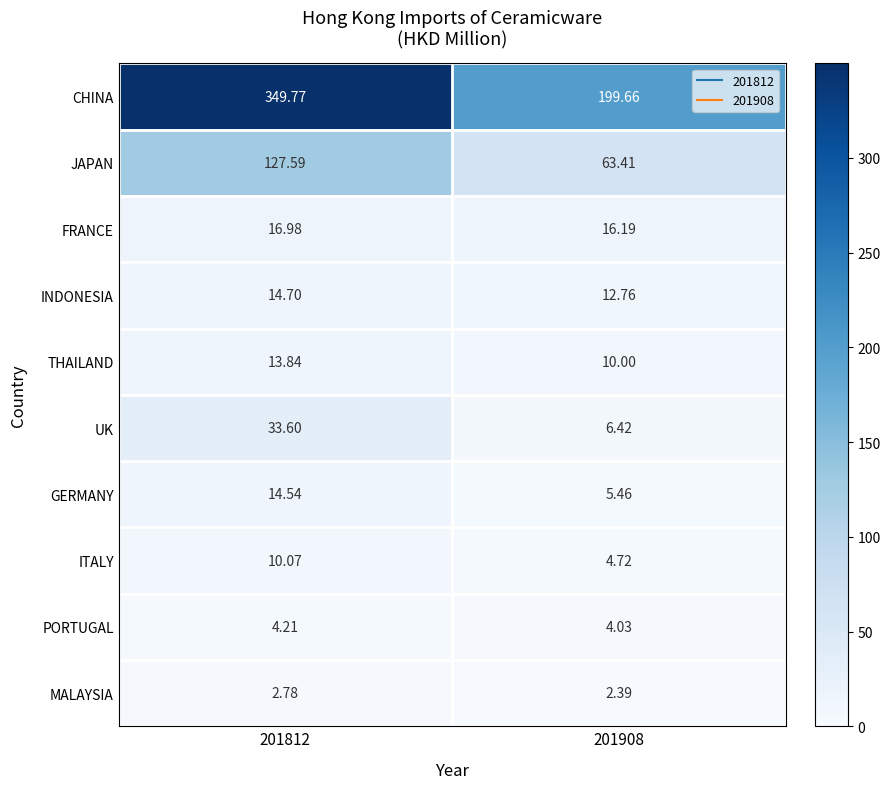

What is the difference between the highest and lowest values at 201908?

197.3